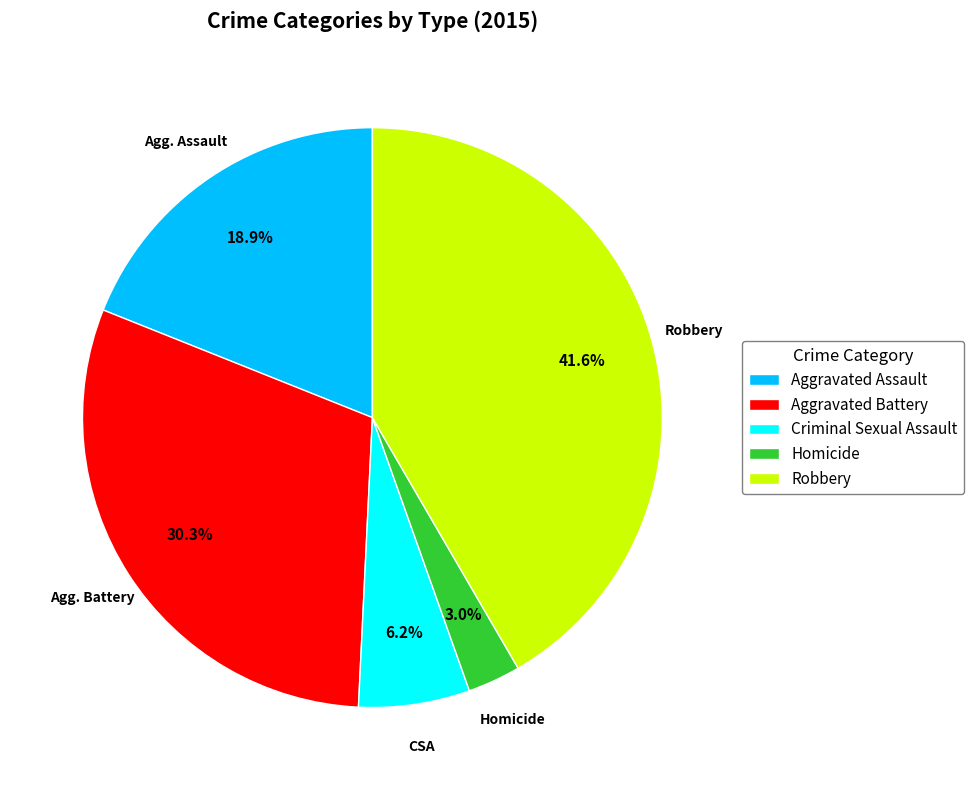

Is there a majority slice in this chart?

No